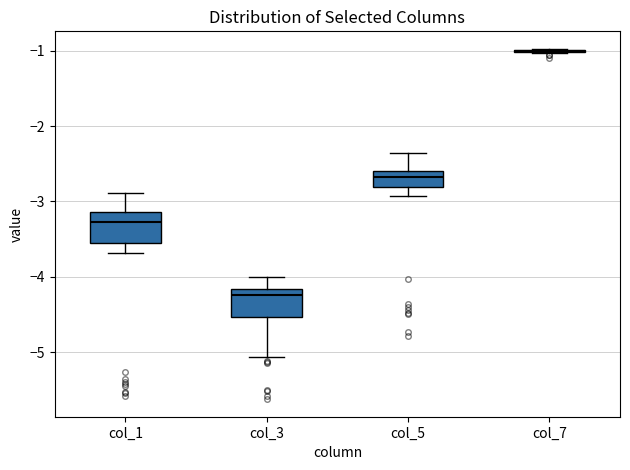

Reading left to right, read every box against the y-axis: the position of its median line, the range the box covers, and the ends of its whiskers. The values are not printed on the chart, so give them approximately, as read against the axis.

col_1: median -3.3, box -3.5 to -3.1, whiskers -3.7 to -2.9
col_3: median -4.2 (just below the box's upper edge), box -4.5 to -4.2, whiskers -5.1 to -4.0
col_5: median -2.7, box -2.8 to -2.6, whiskers -2.9 to -2.4
col_7: box collapsed to a line at -1.0, whiskers -1.0 to -1.0